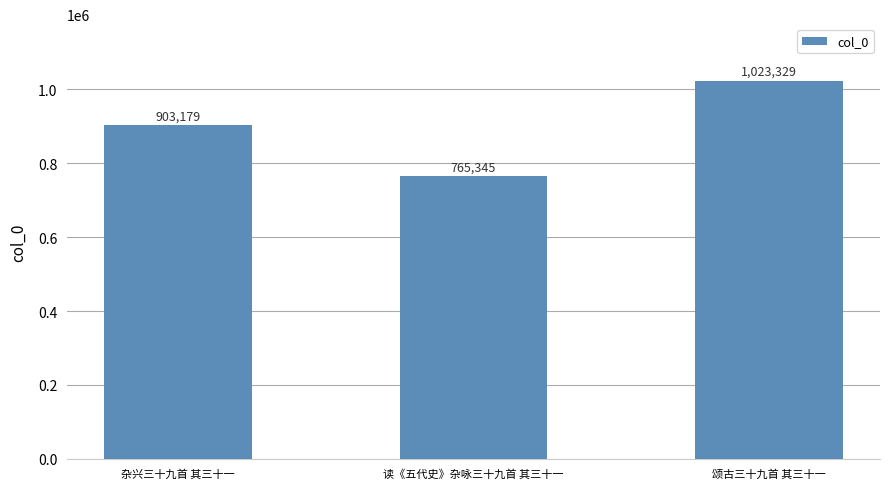

What position from the left is 读《五代史》杂咏三十九首 其三十一?

2